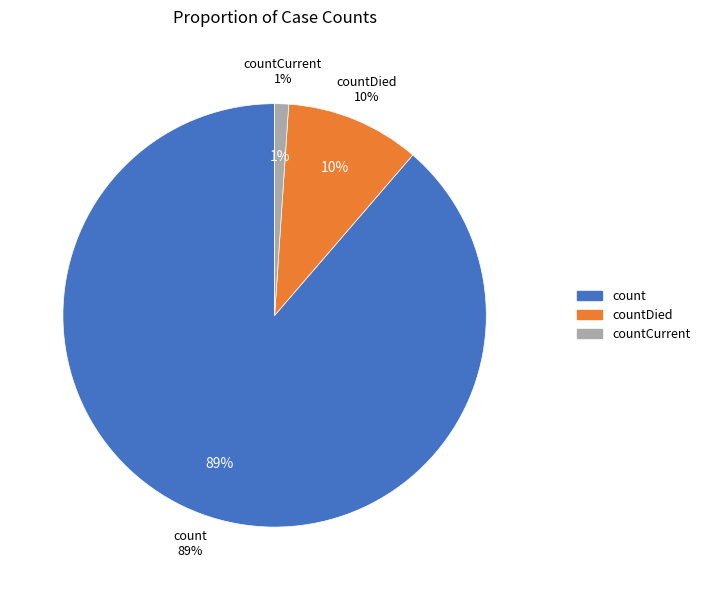

Rank the categories by value from lowest to highest.

countCurrent, countDied, count